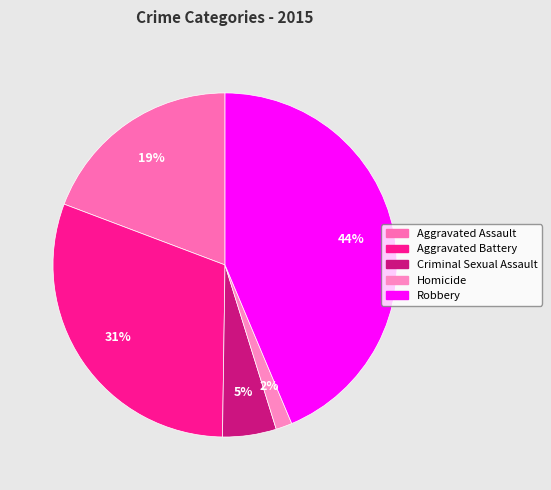

Combined, do Robbery and Homicide account for over 50%?

No